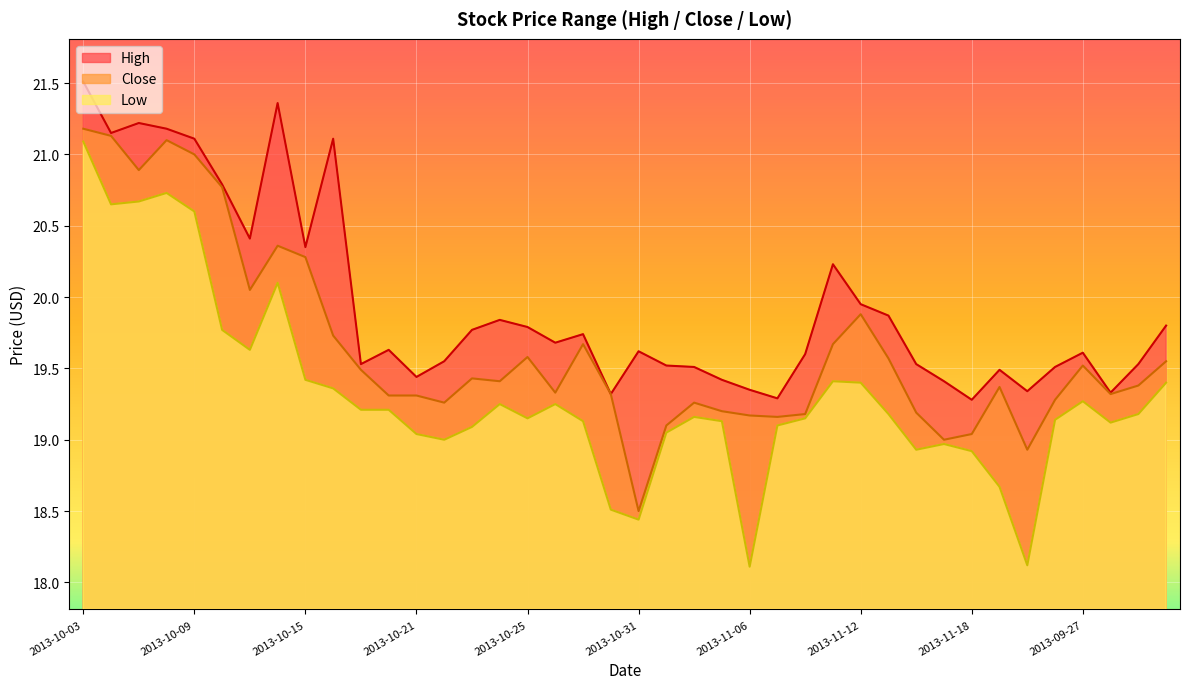

How many lines are shown in the chart?

3